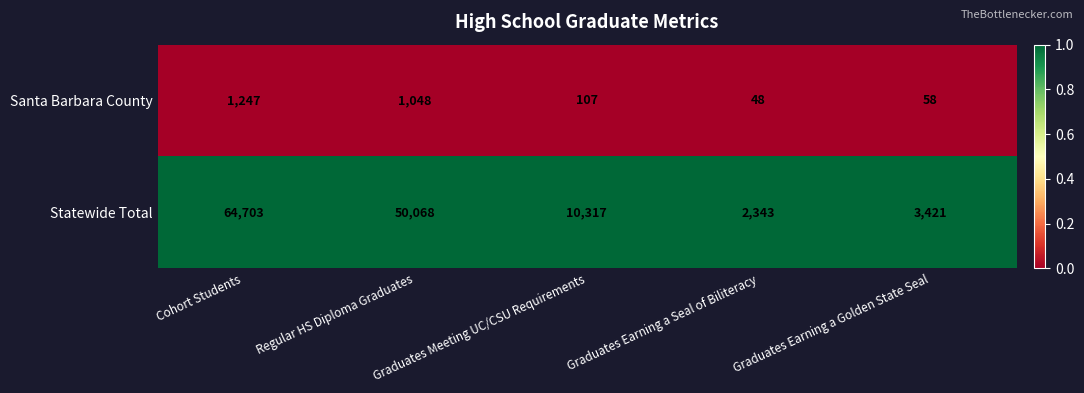

At which category is the sum across all series the highest?

Cohort Students